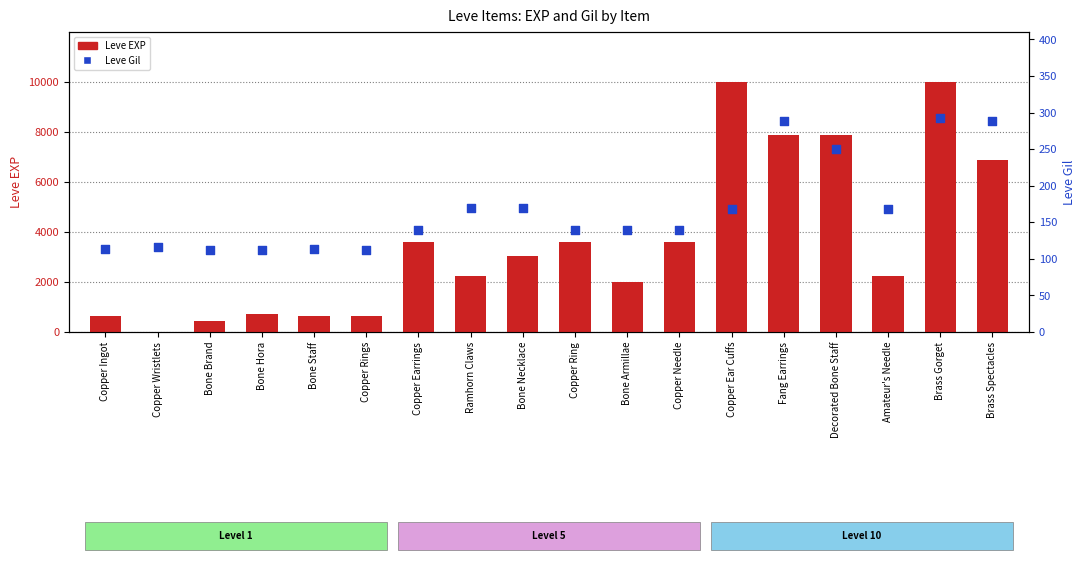

What is the total value across all series at Bone Staff?

743